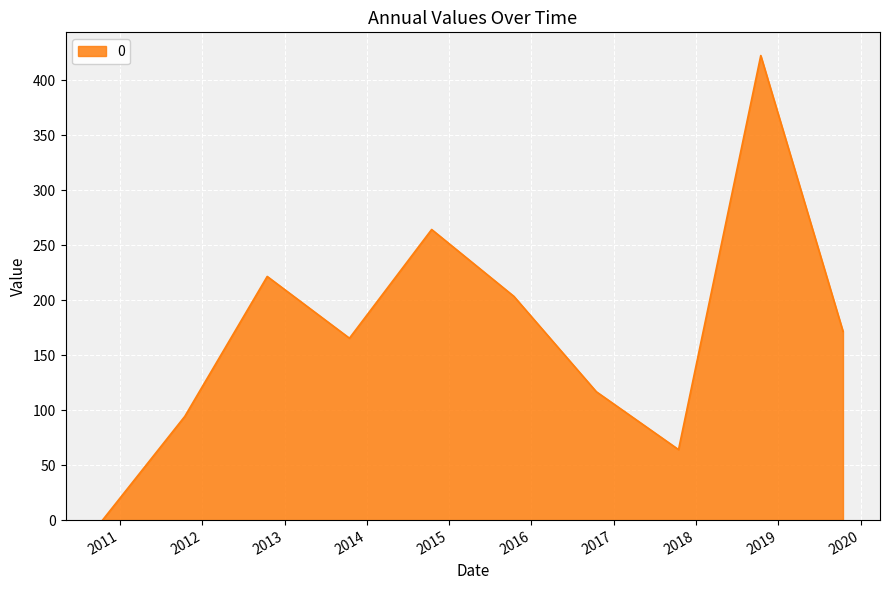

Reading right to left, list all the values displayed in this chart.

171.7	422.5	64.1	116.8	203.5	264.3	165.4	221.6	94.3	0.0